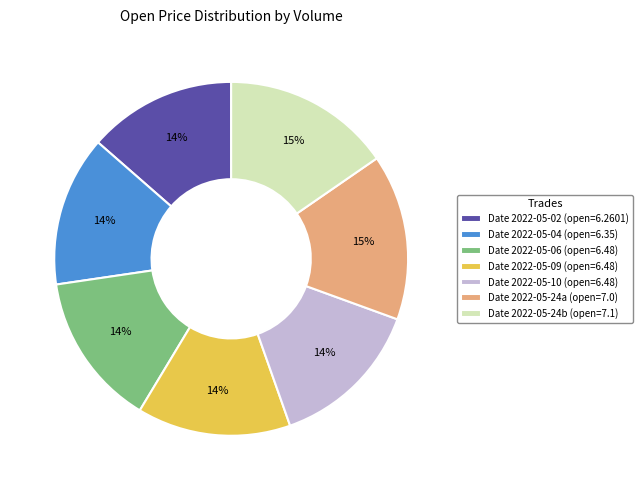

Count the number of slices in the pie.

7